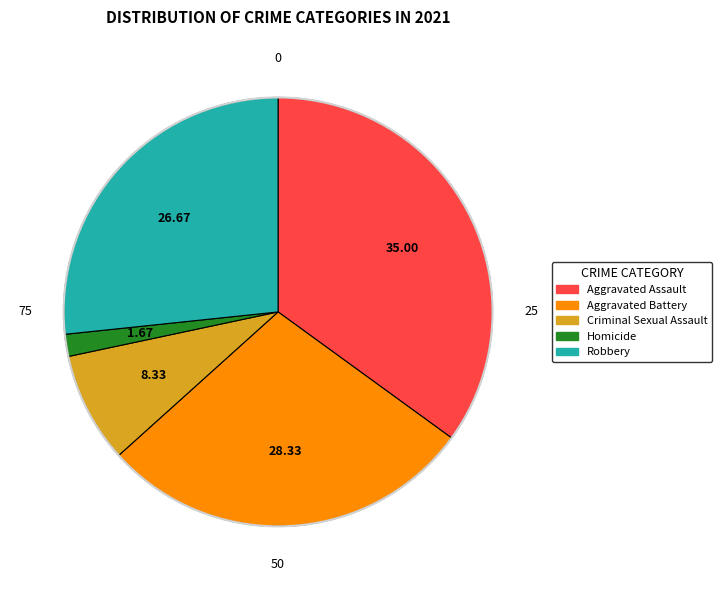

Rank the categories by value from lowest to highest.

Homicide, Criminal Sexual Assault, Robbery, Aggravated Battery, Aggravated Assault